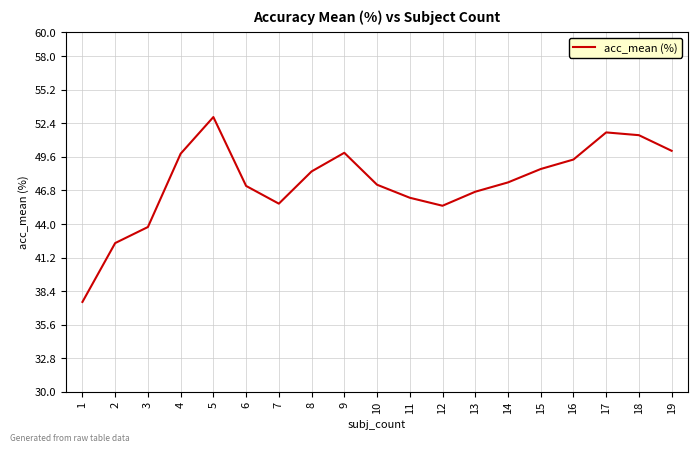

Which label corresponds to the largest value in the chart?

5